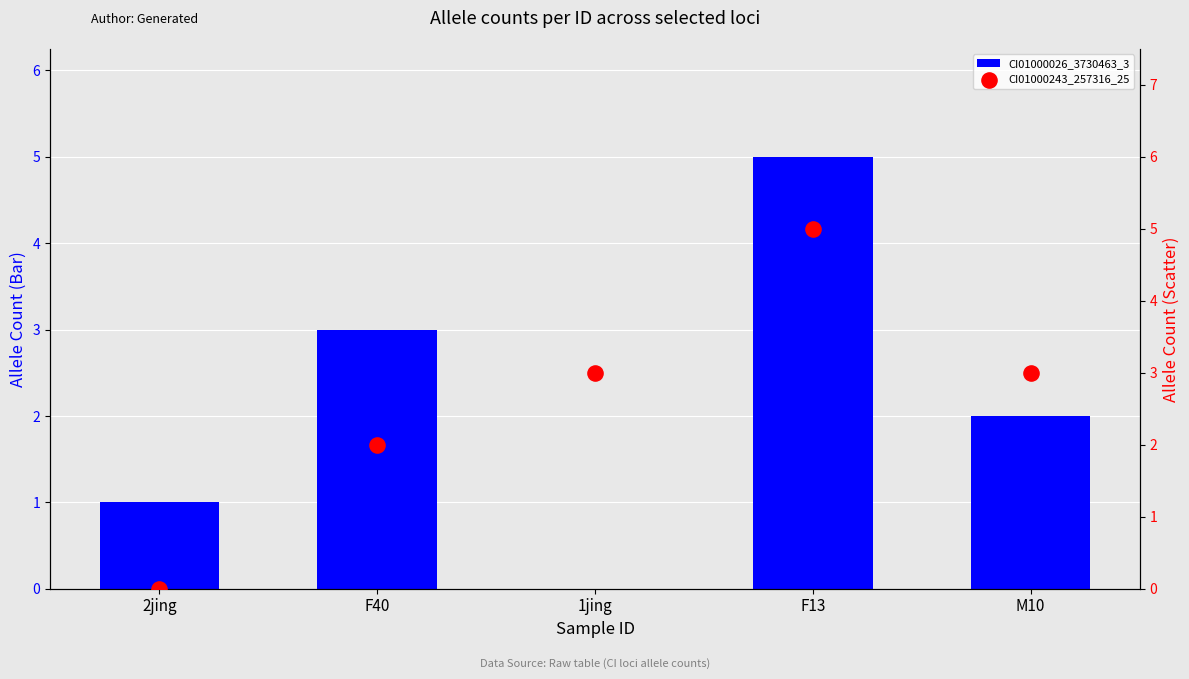

What is the total value across all series at F40?

5